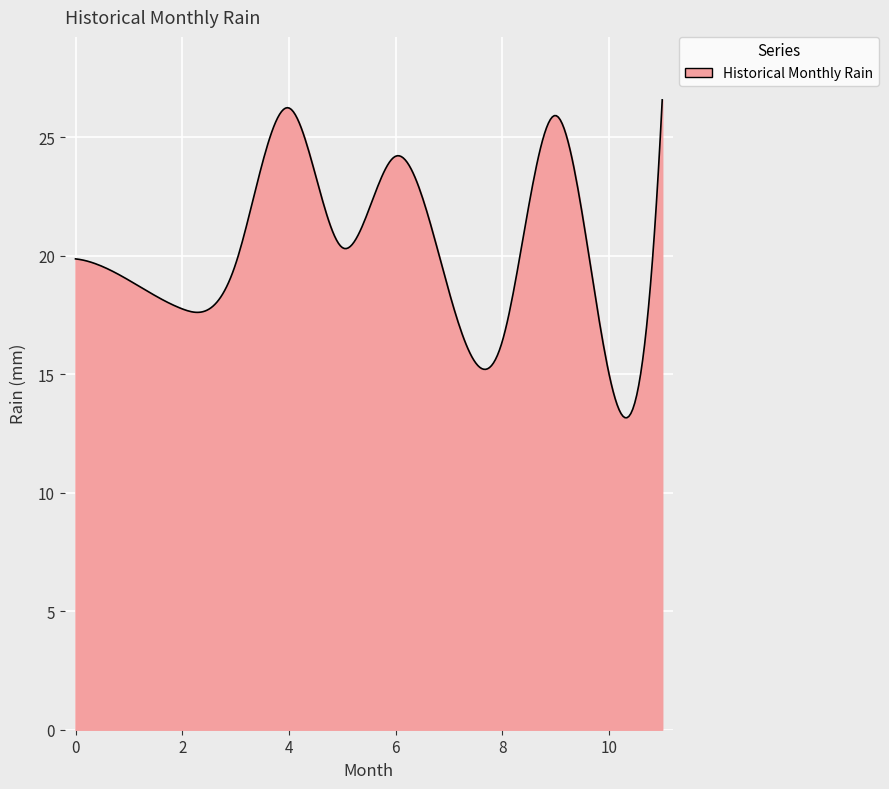

What is the difference between the maximum and minimum values?

13.4